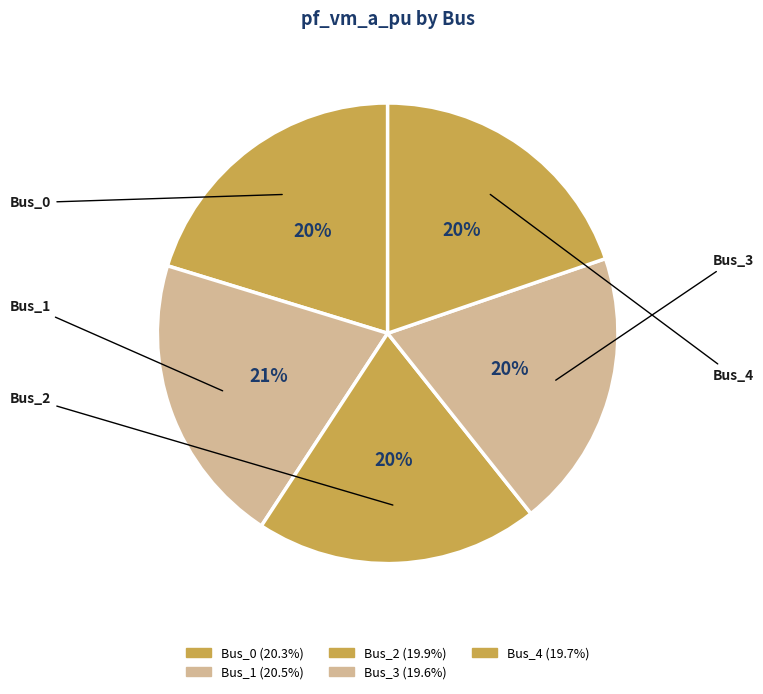

To the nearest percent, what portion does Bus_2 represent?

20%